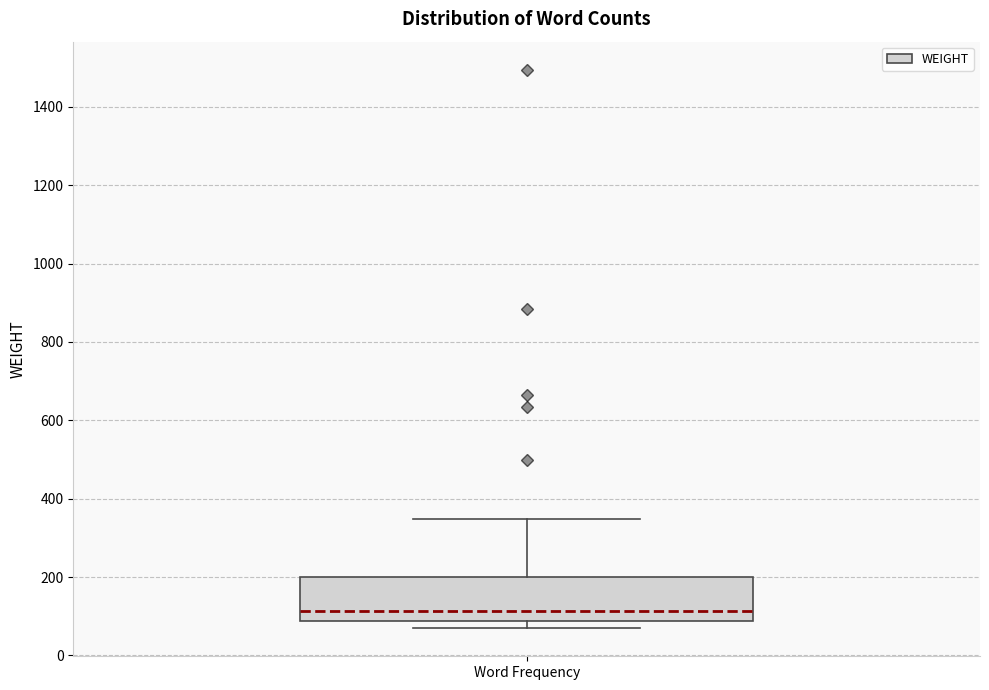

Where is the upper edge of the box for Word Frequency on the y-axis? The values are not printed on the chart, so give them approximately, as read against the axis.

200